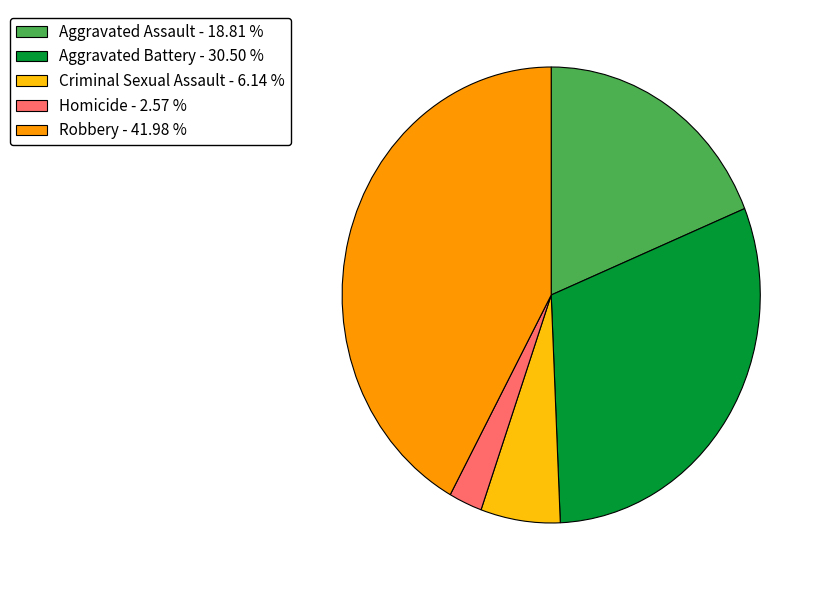

Which category has the biggest portion of the pie?

Robbery